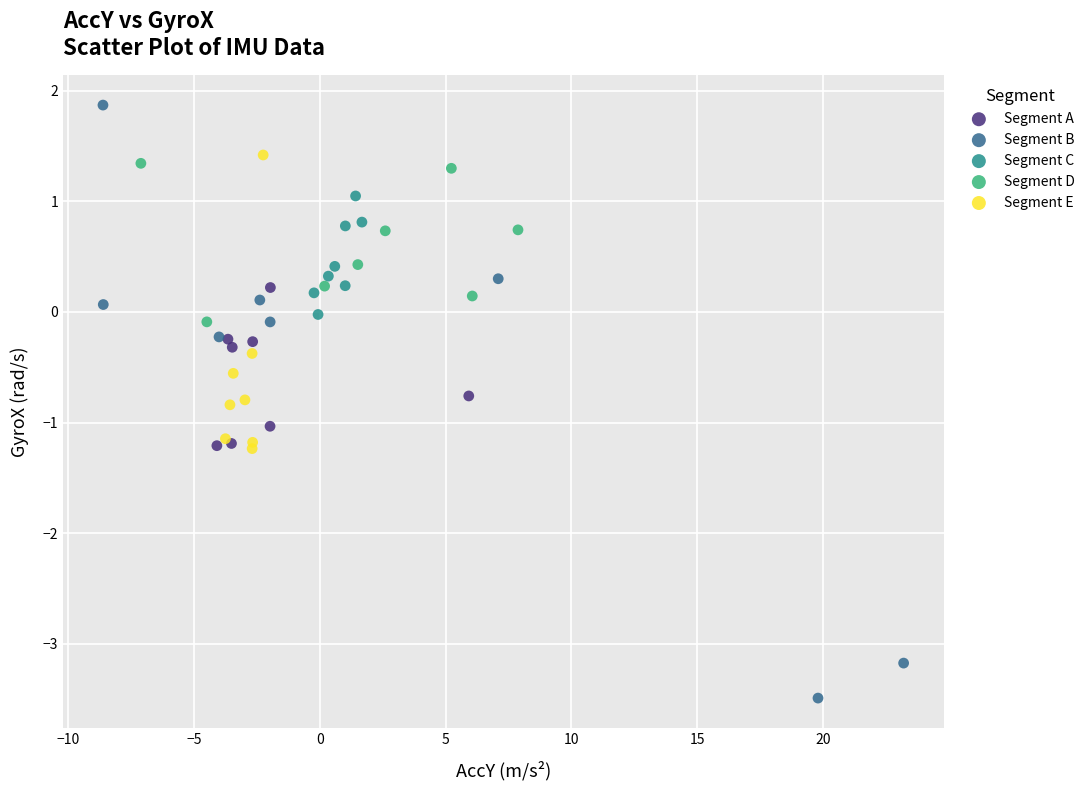

Which series reaches the minimum Y coordinate?

Segment B